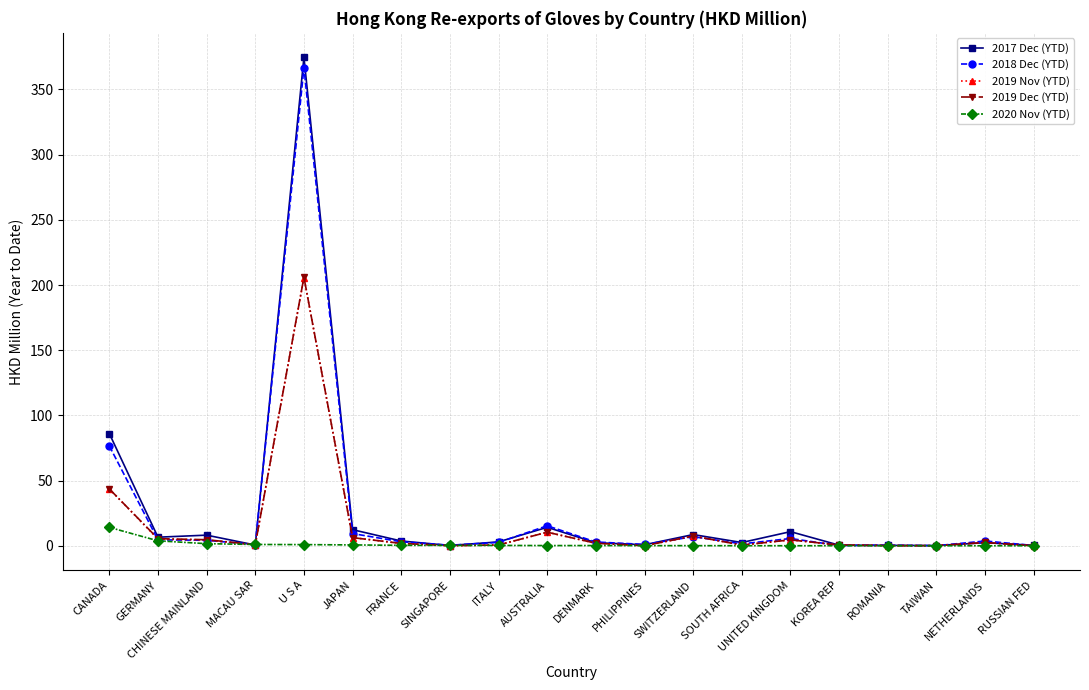

What is the value of the 2018 Dec (YTD) point at the 1st from the left?

76.6